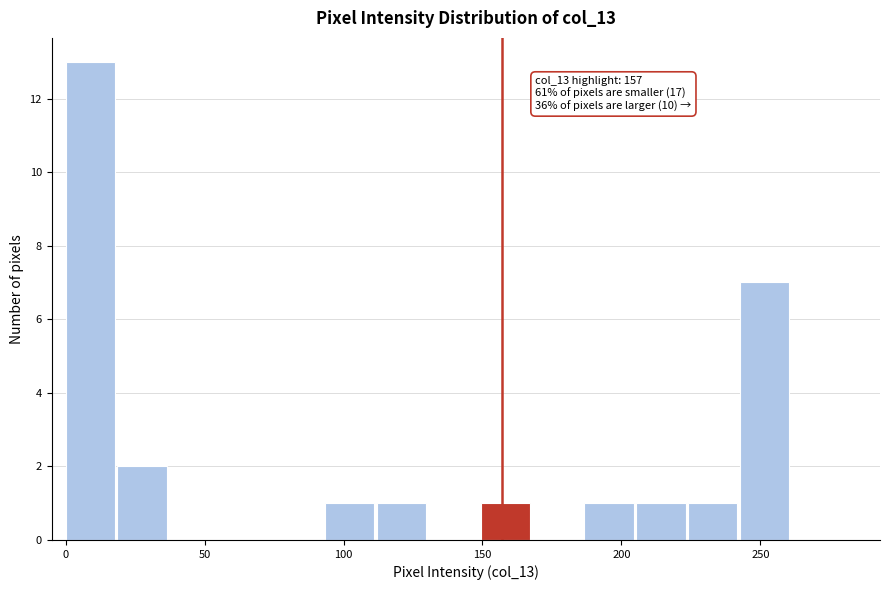

Around what value on the x-axis is the tallest bar? Give the approximate position of its centre, as read against the axis.

10